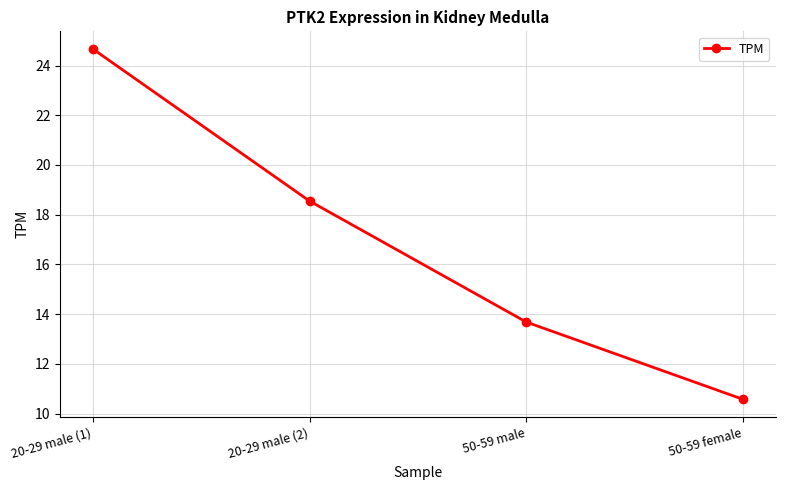

What is the sum of the values at 50-59 female and 20-29 male (1)?

35.2